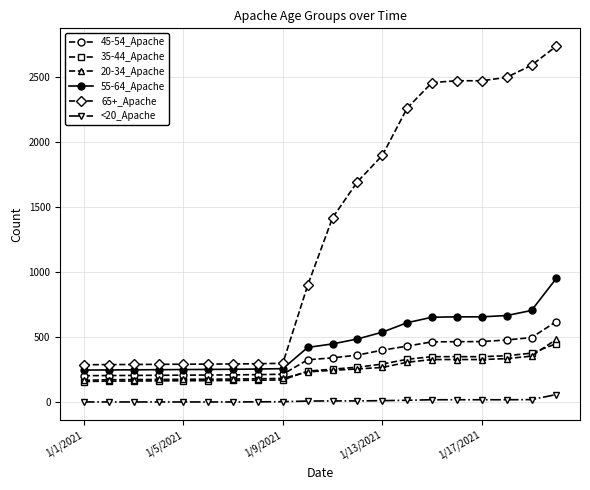

What is the greatest value displayed?

2736